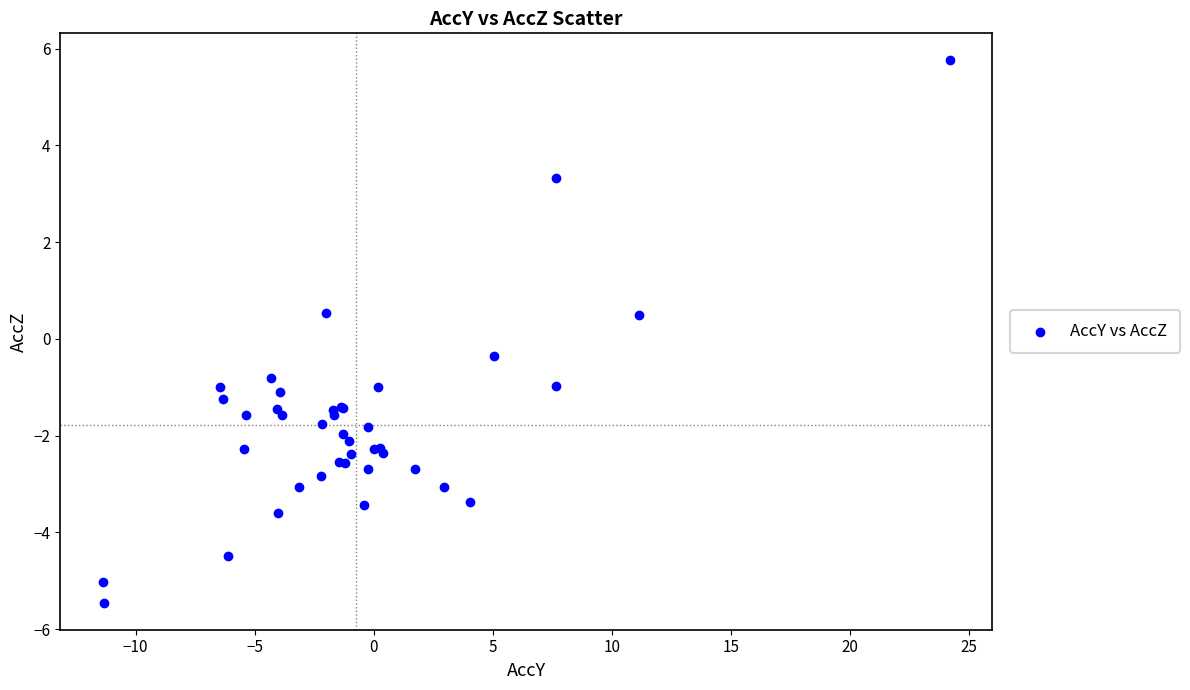

What Y value in the scatter plot is closest to 0?

-0.4